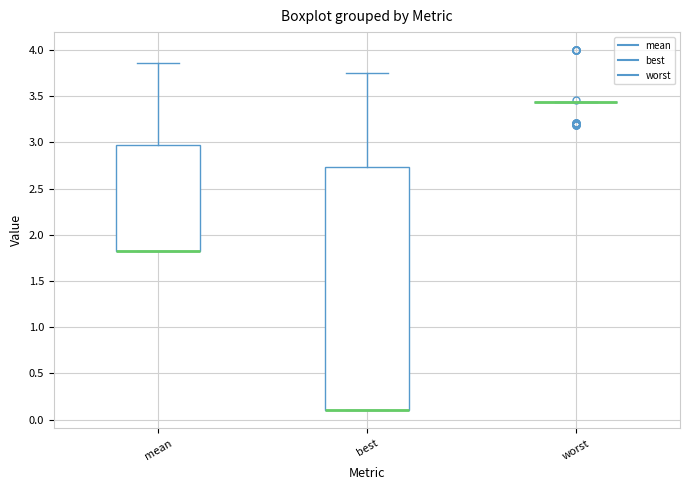

Reading left to right, read every box against the y-axis: the position of its median line, the range the box covers, and the ends of its whiskers. The values are not printed on the chart, so give them approximately, as read against the axis.

mean: median 1.85 (drawn on the box's lower edge), box 1.85 to 2.95, whiskers 1.85 to 3.85
best: median 0.10 (drawn on the box's lower edge), box 0.10 to 2.75, whiskers 0.10 to 3.75
worst: box collapsed to a line at 3.45, whiskers 3.45 to 3.45